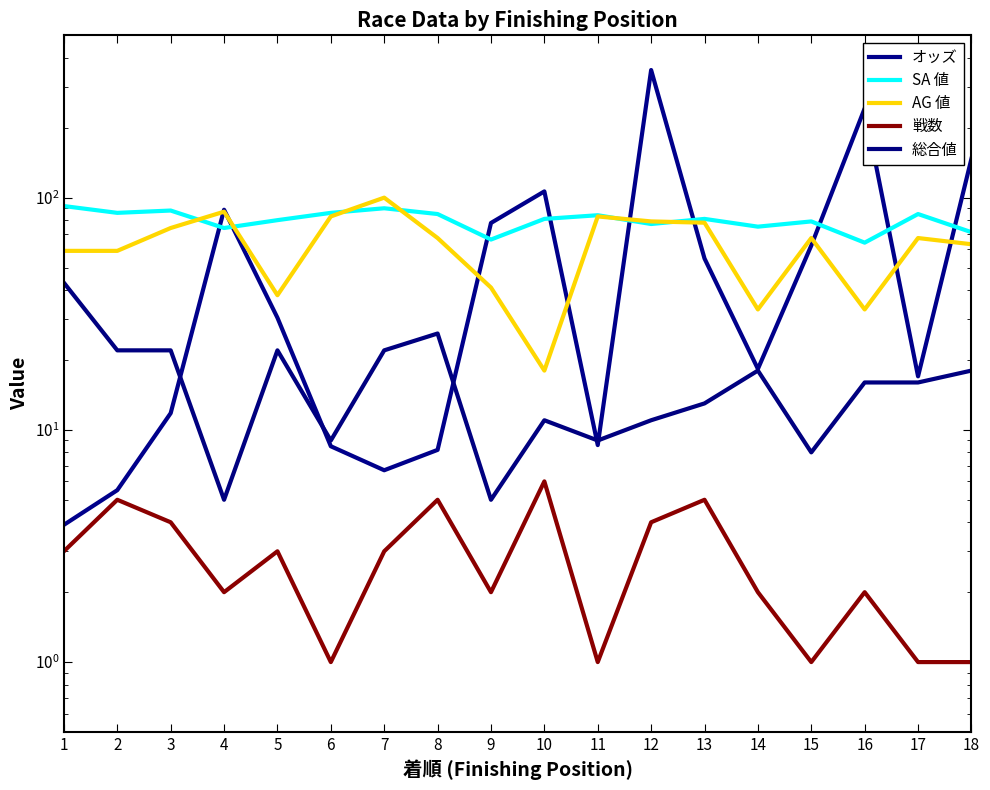

Which category has the highest value across all series?

12